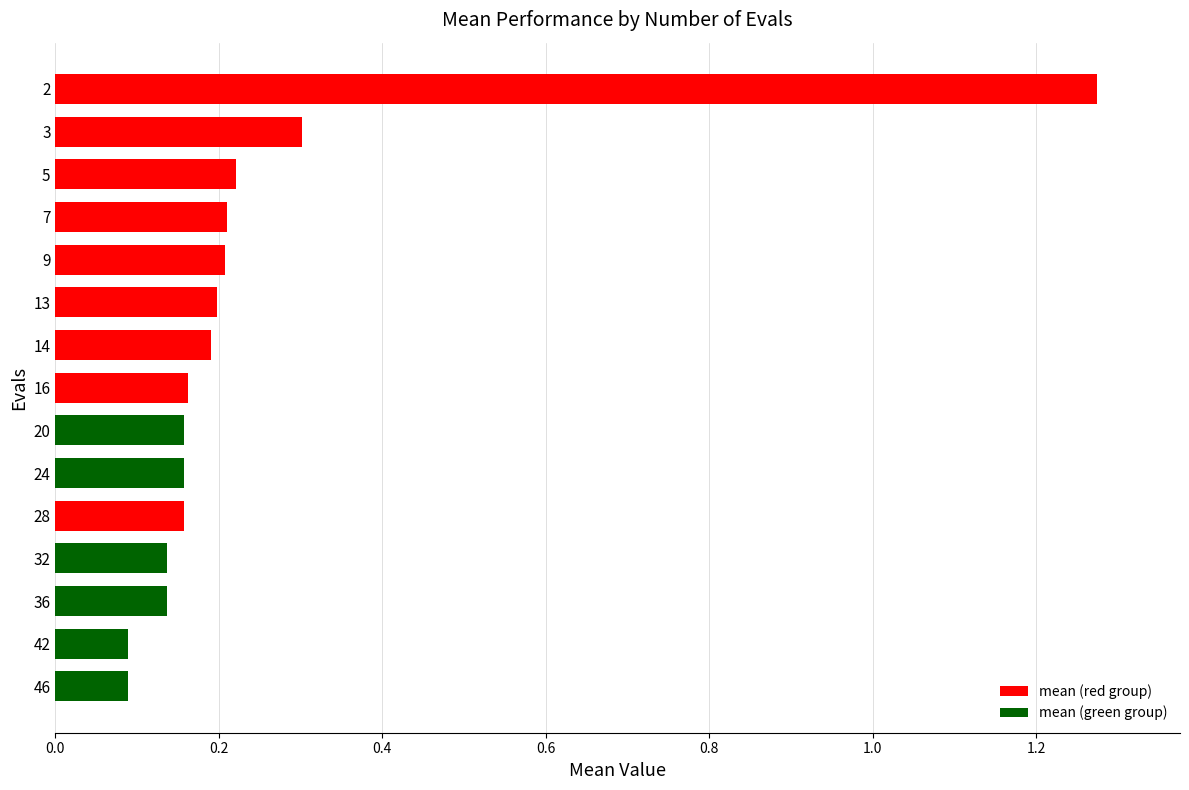

True or false: the data shows 0.0 at 7.

False